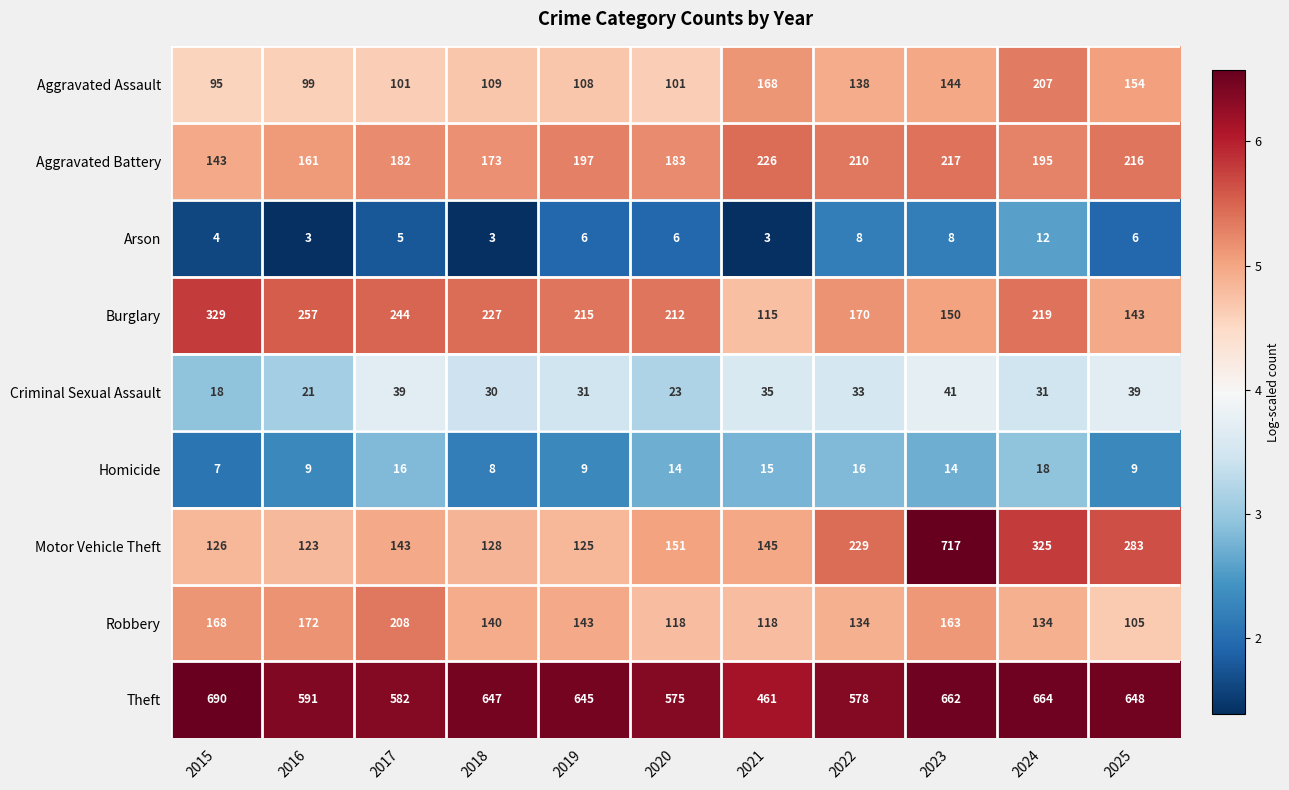

What is the smallest value displayed?

3